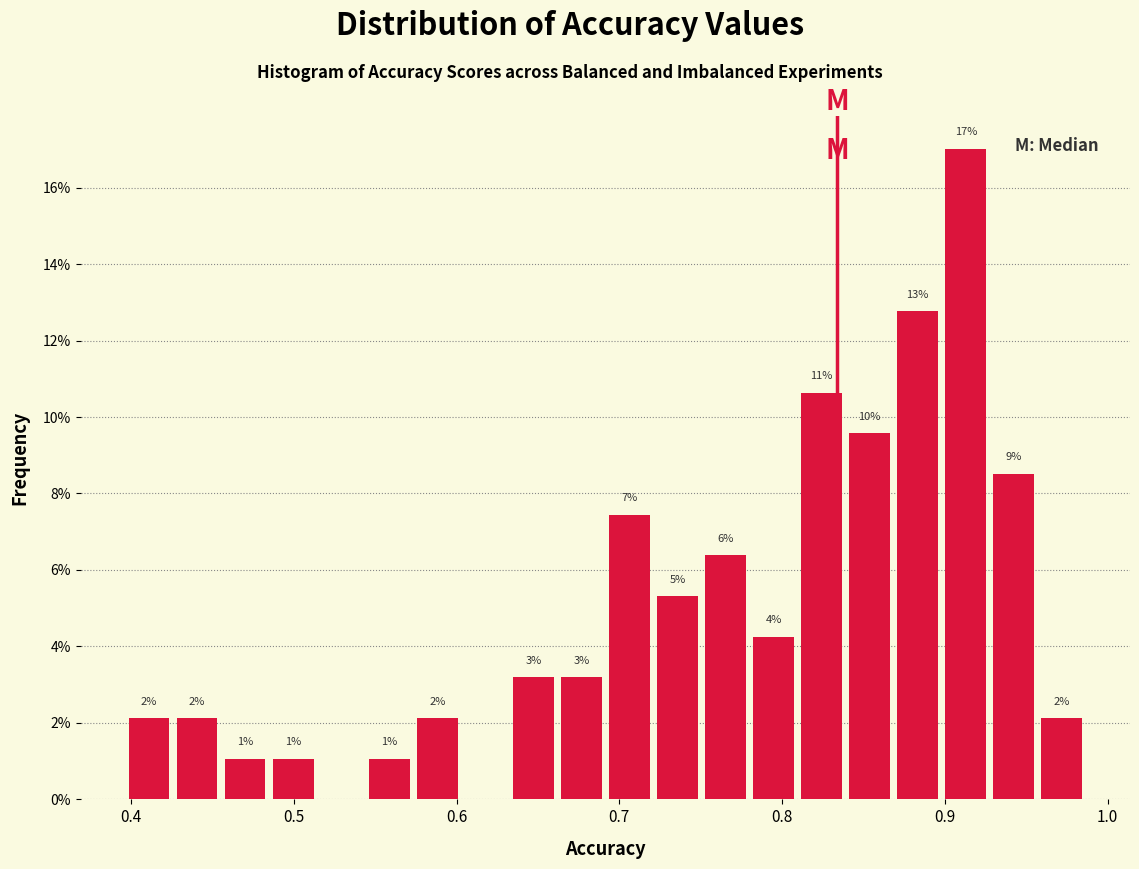

Read against the x-axis, roughly where is the centre of the tallest bar?

0.91